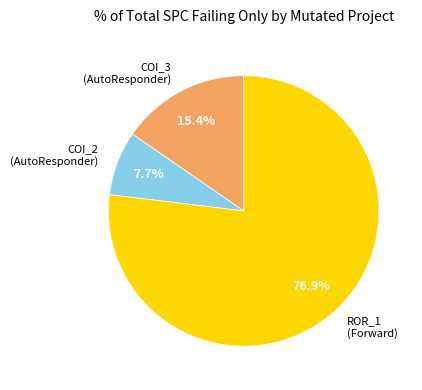

Between COI_2 (AutoResponder) and ROR_1 (Forward), which is larger?

ROR_1 (Forward)